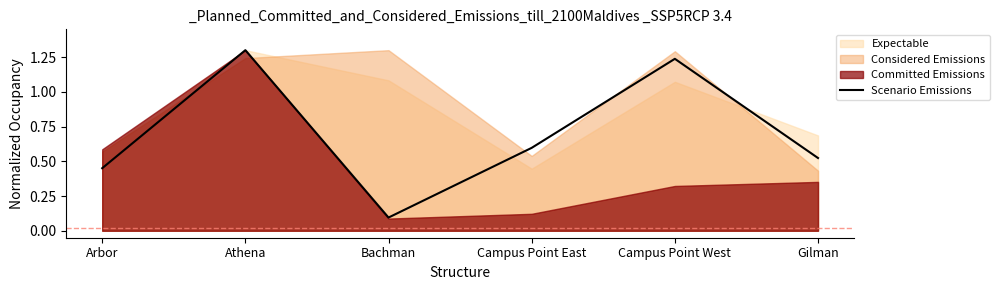

What is the label of the 4th point from the left?

Campus Point East